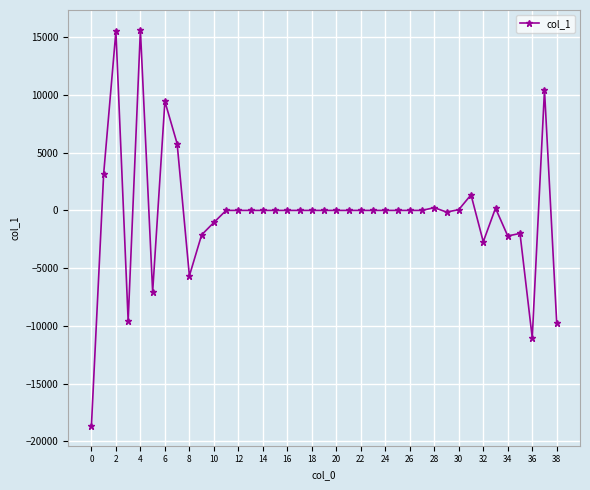

What is the value of the 36th point from the left?

-1993.0